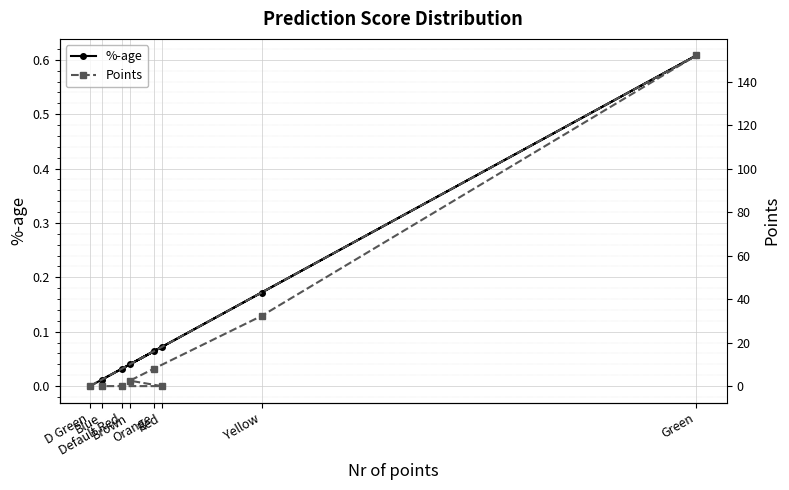

At which label does %-age reach its minimum?

D Green